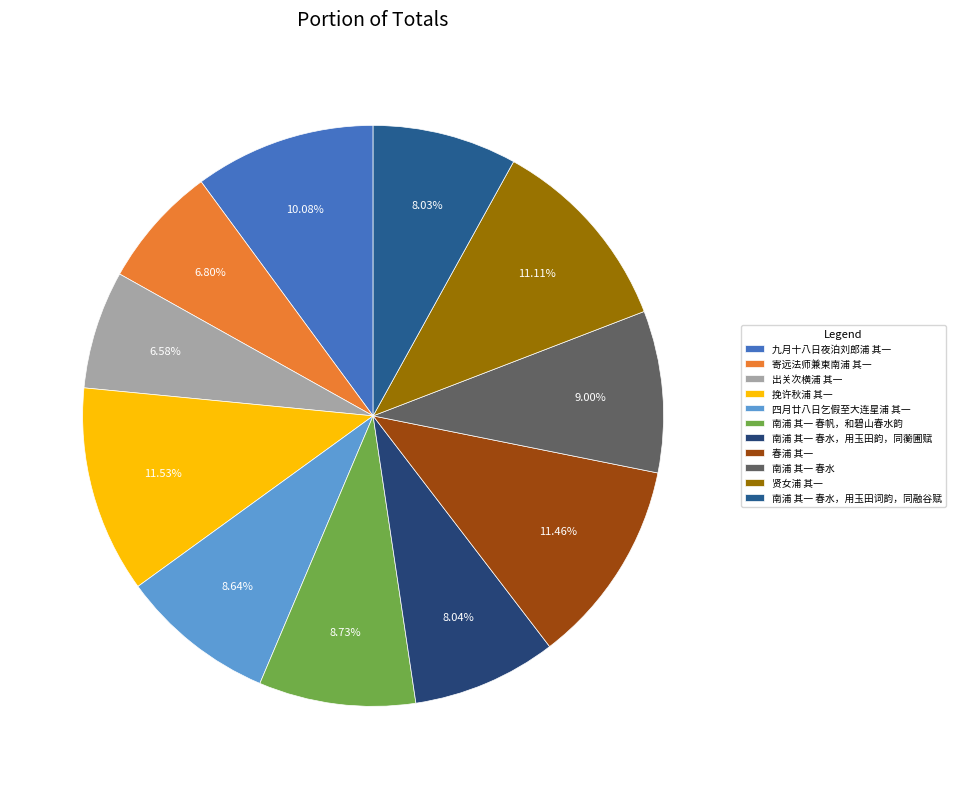

Approximately how many times larger is the value at 出关次横浦 其一 compared to 南浦 其一 春水?

0.7